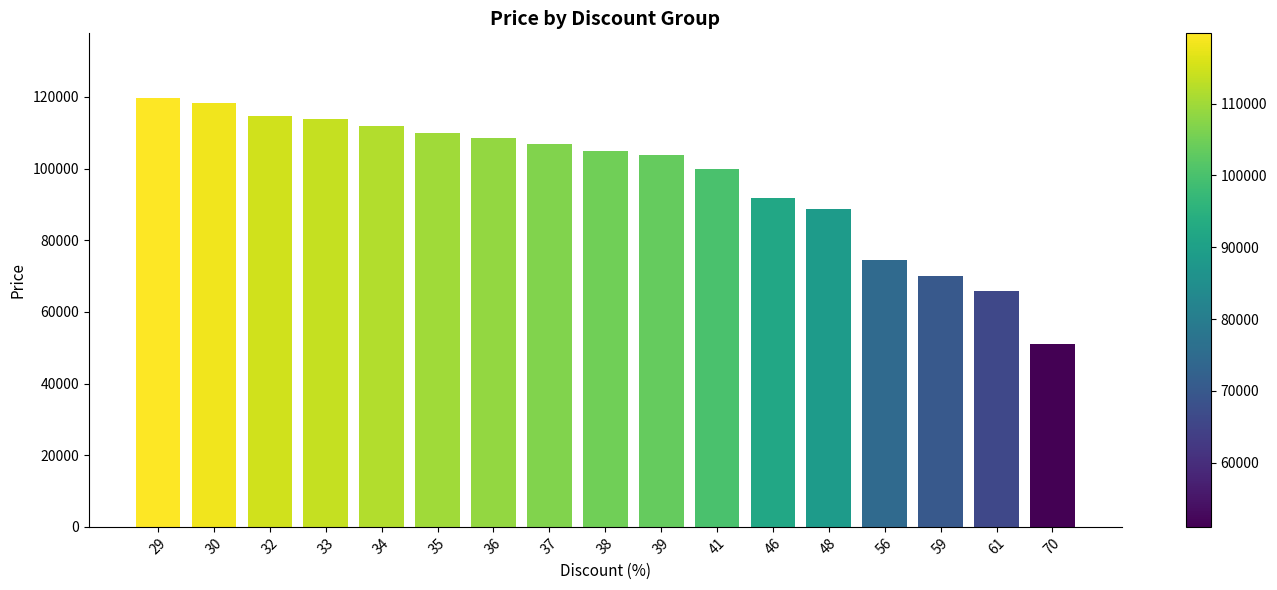

Which label corresponds to the smallest value in the chart?

70